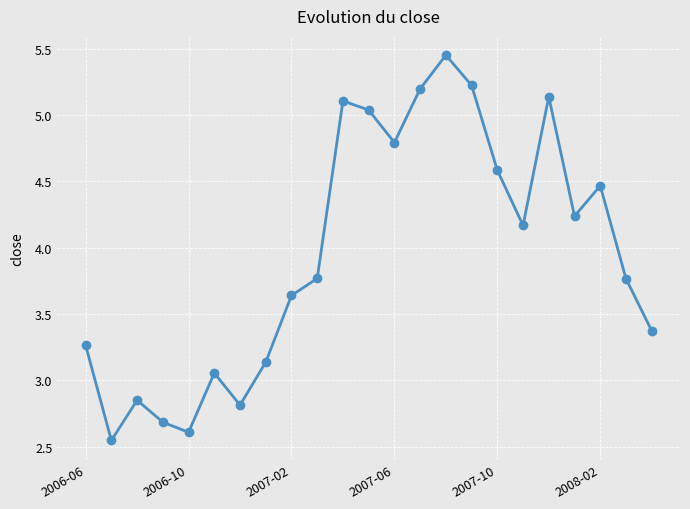

How many categories are shown in the chart?

23